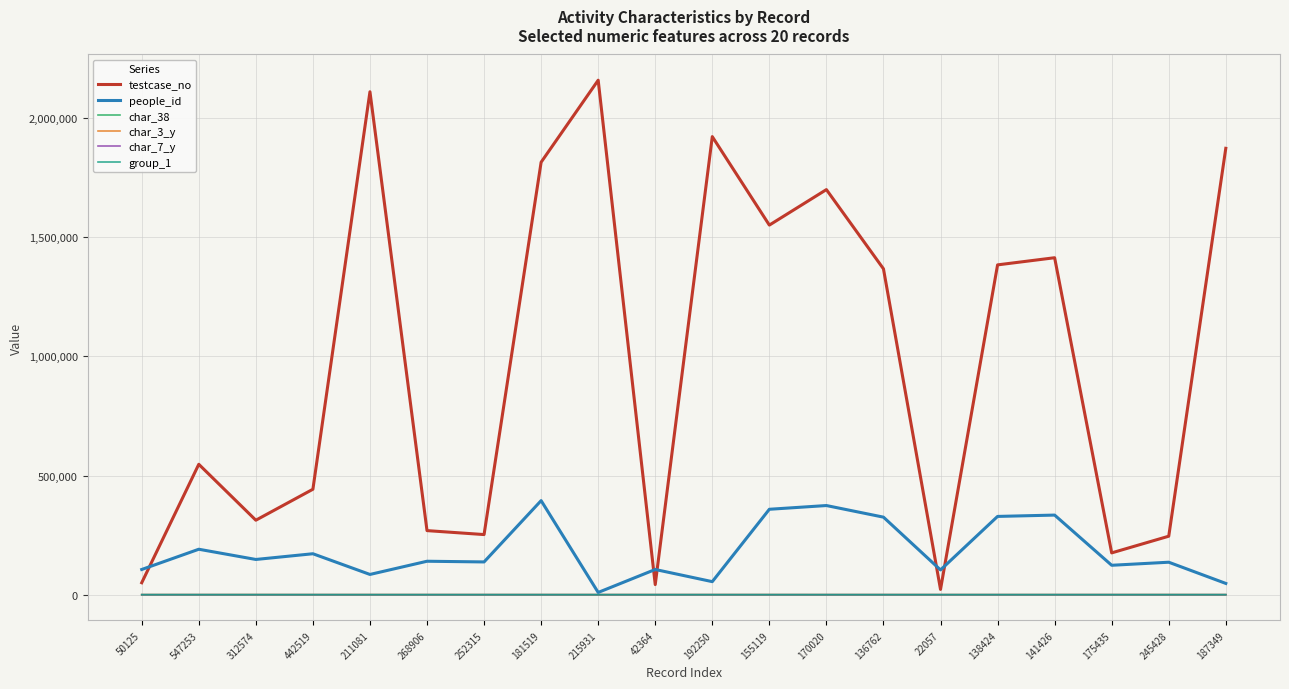

Does the chart have visible grid lines?

Yes